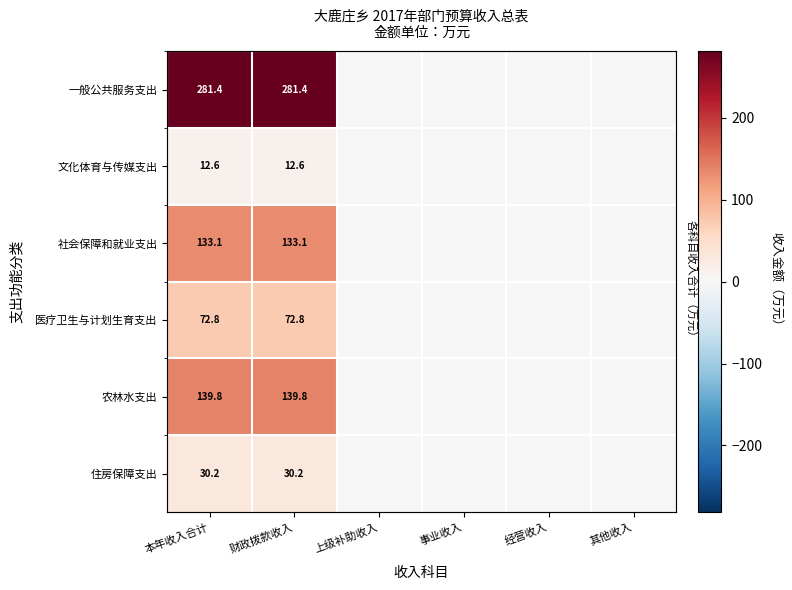

How many values in the 农林水支出 series exceed 0?

2